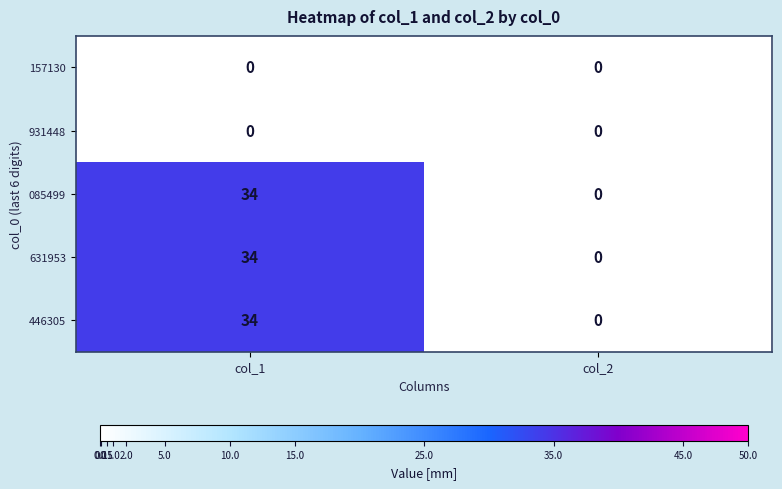

The value of 631953 at col_2 is 0. True or false?

True